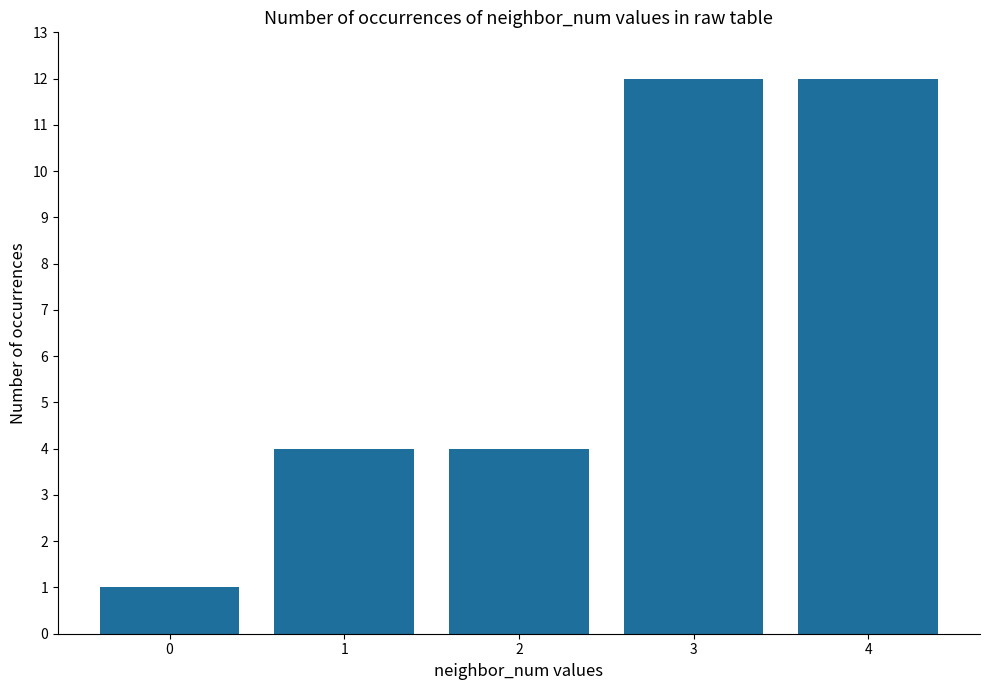

What is the sum of all values?

33